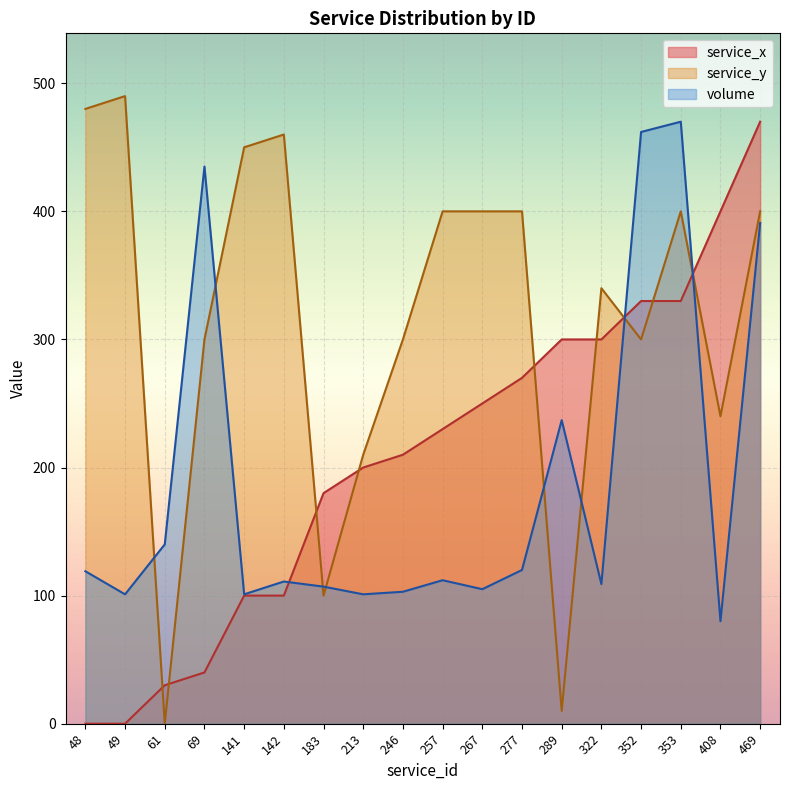

Which category has the highest value across all series?

49